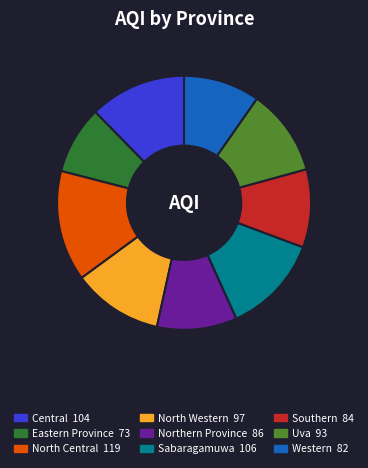

Is the sum of Sabaragamuwa and Eastern Province greater than half?

No